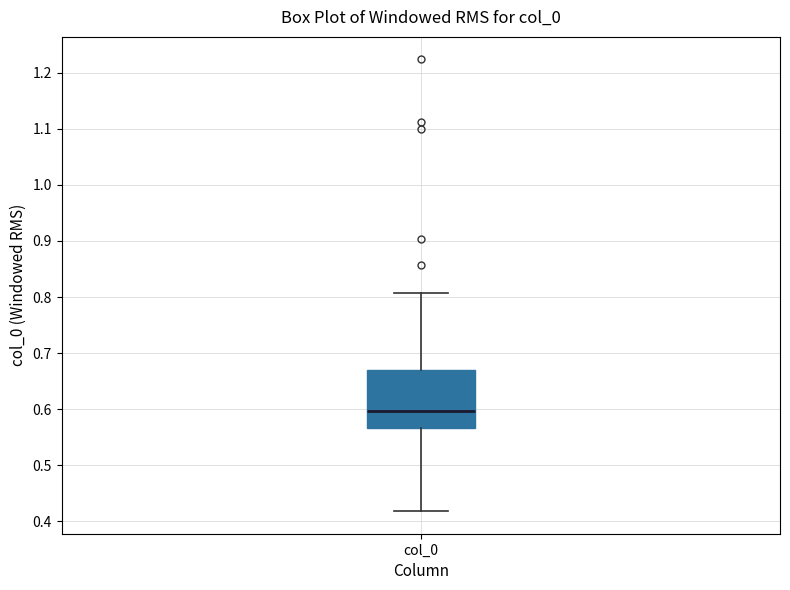

Read this box plot against the y-axis: the position of the median line, the range covered by the box, and the ends of both whiskers. The values are not printed on the chart, so give them approximately, as read against the axis.

median 0.60, box 0.57 to 0.67, whiskers 0.42 to 0.81